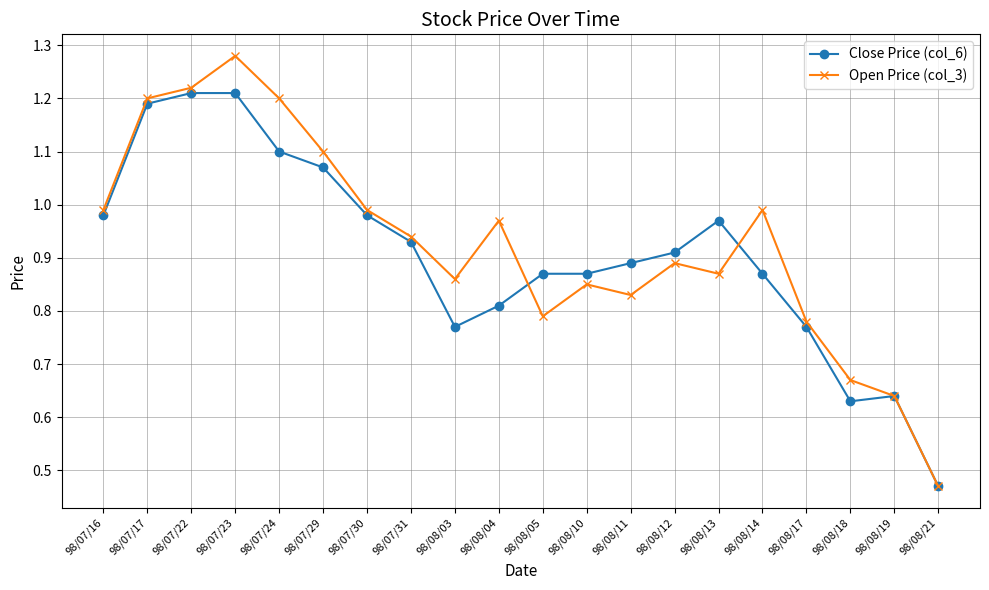

What is the sum of the Close Price (col_6) values at 98/08/18 and 98/08/05?

1.5